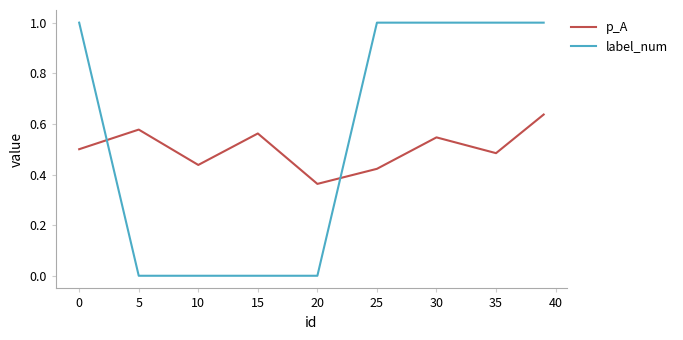

How many interior local valleys does the p_A series have?

3